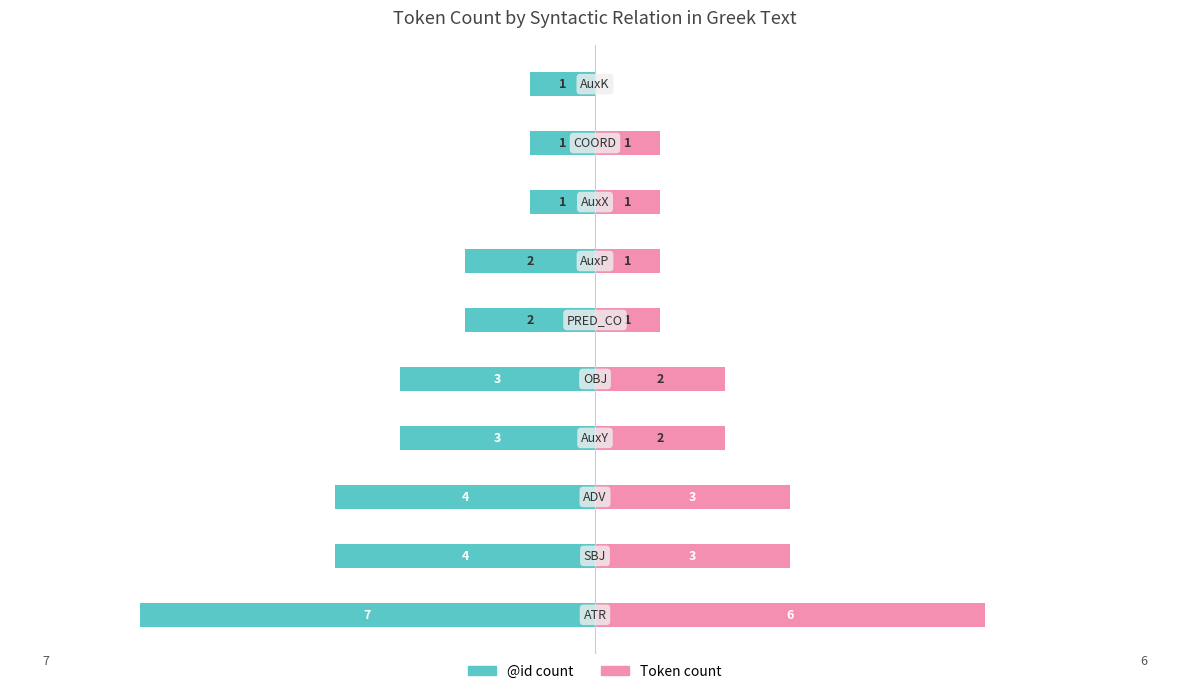

How many groups of bars are there?

10